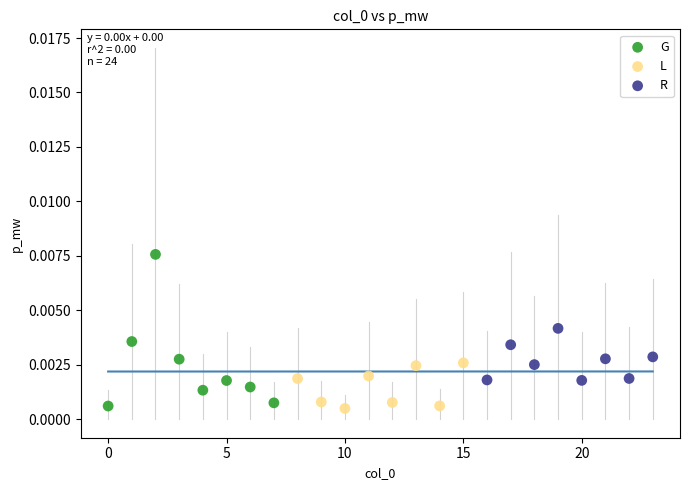

Which series contains the highest Y value?

G